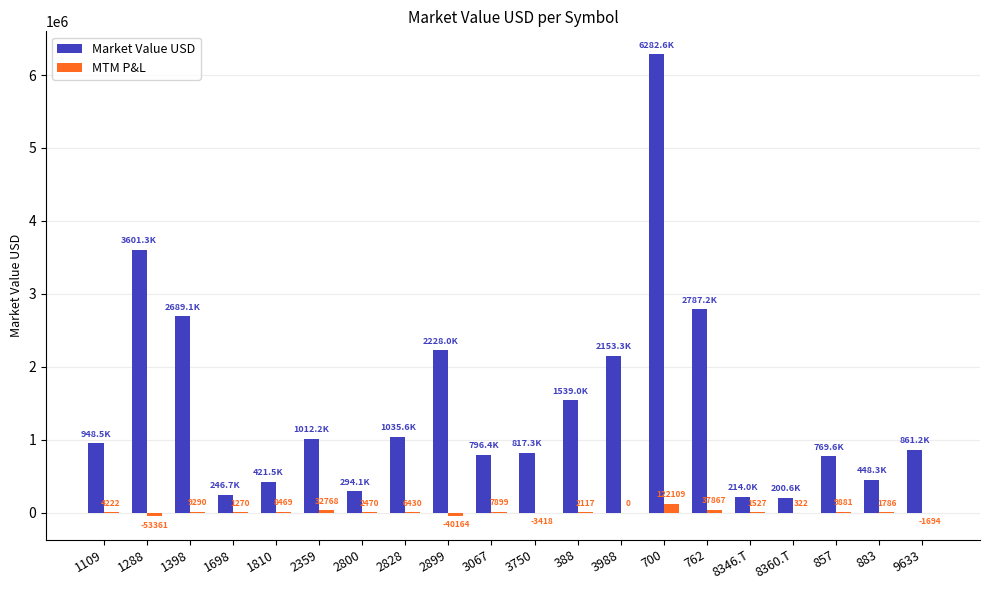

How many values in the MTM P&L series exceed 2470?

10